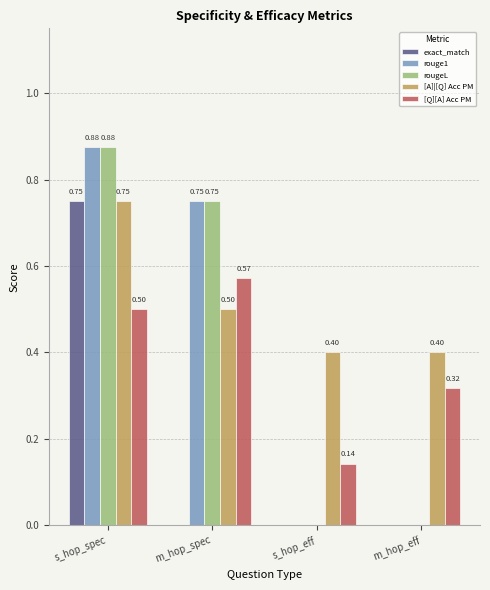

Which label corresponds to the largest value in the chart?

s_hop_spec